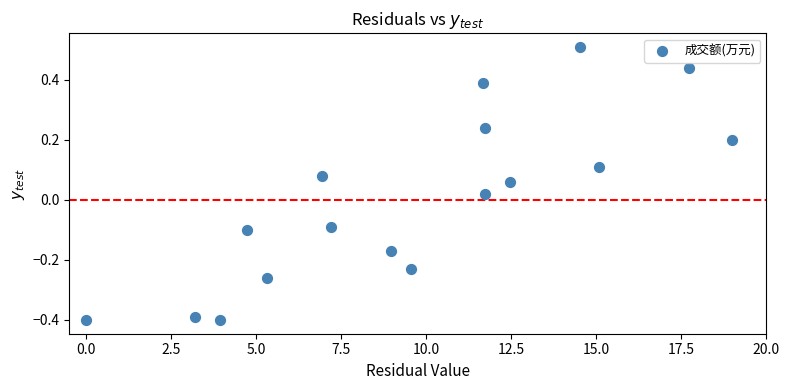

What is the range of X values (max minus min)?

19.0